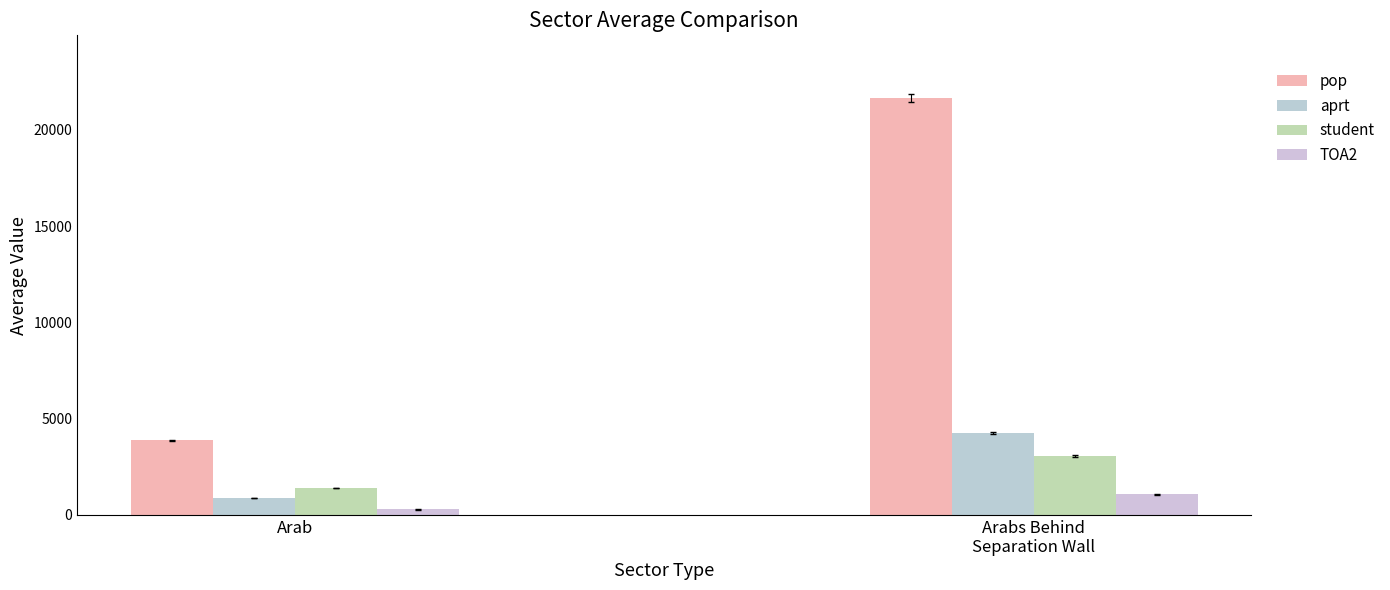

What is the average value of the TOA2 series?

677.5